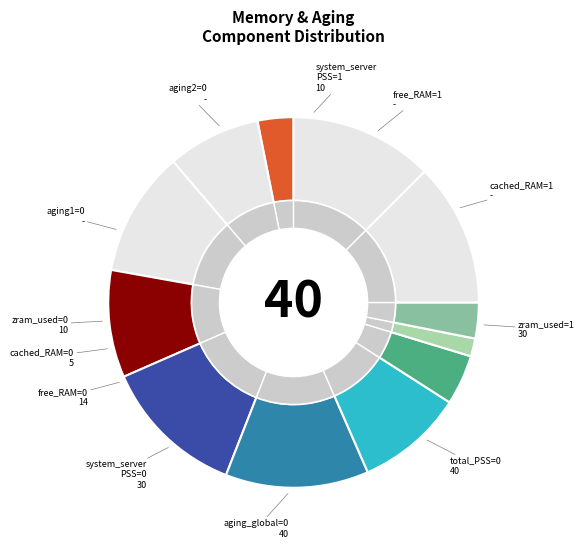

What portion of the pie excludes aging2=0?

87.0%